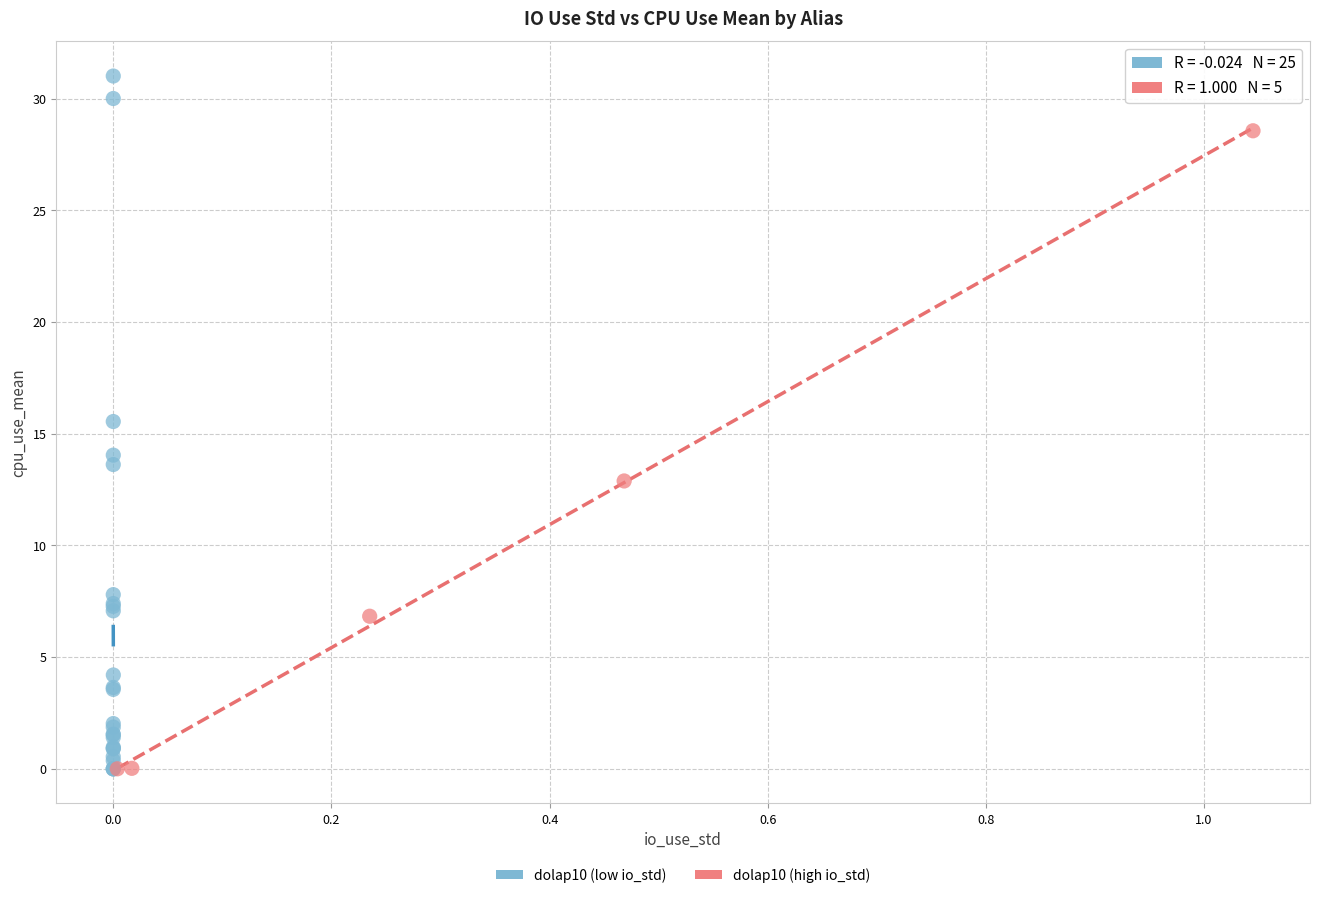

Which series contains the highest Y value?

dolap10 (low io_std)